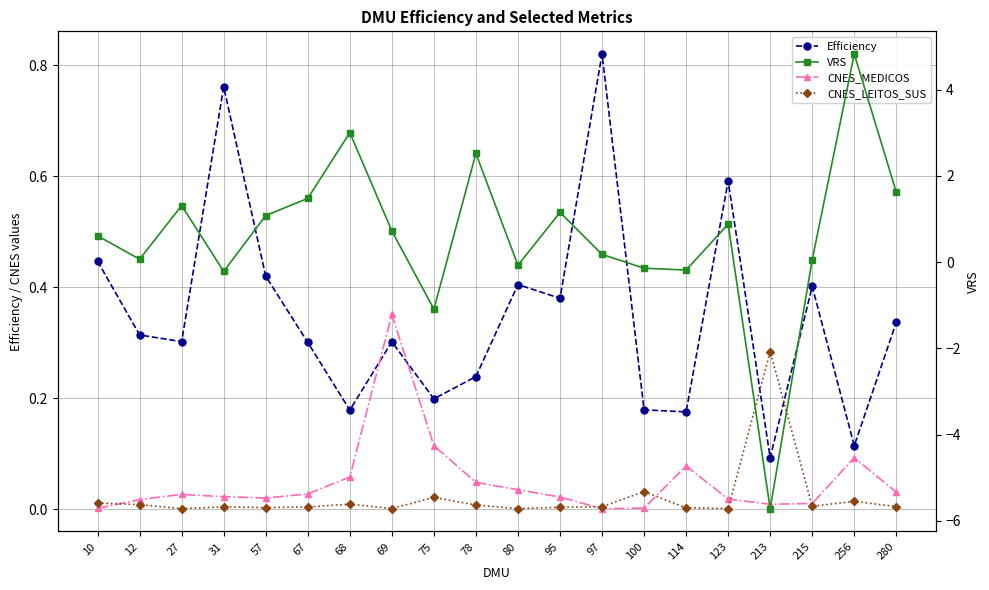

Is the value of Efficiency at 57 greater than the value of VRS at 67?

No